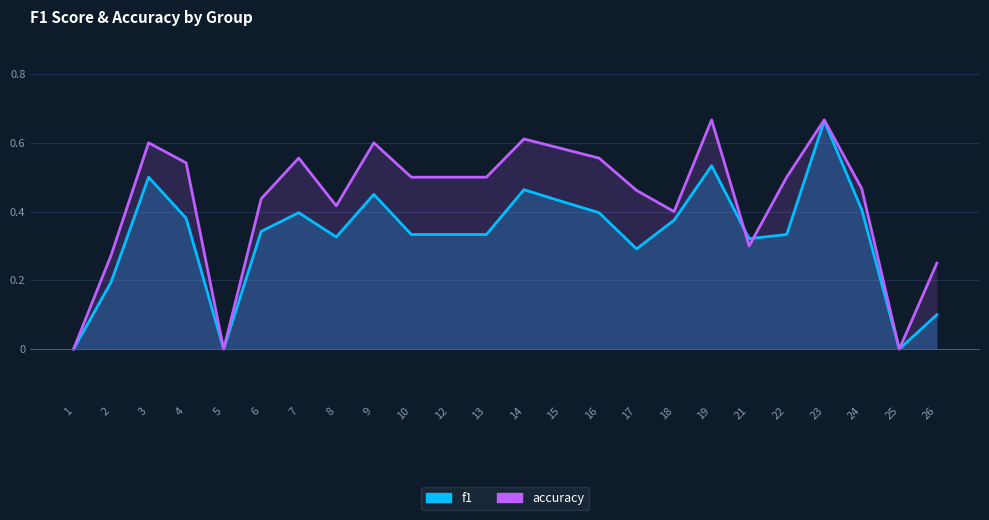

Rank the series at 16 from highest to lowest value.

accuracy, f1